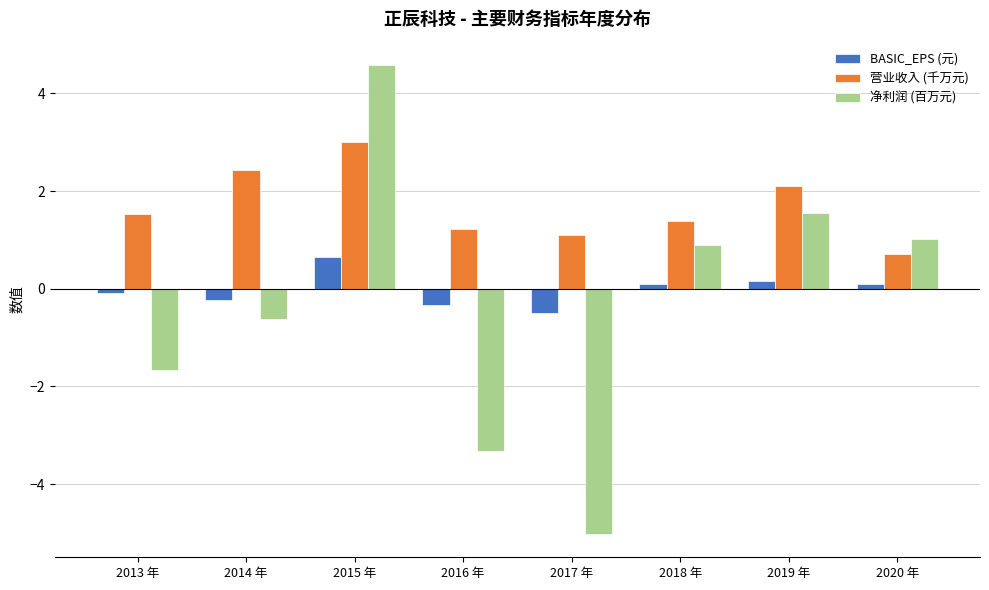

Which series changed the most between 2018 年 and 2019 年?

营业收入 (千万元)